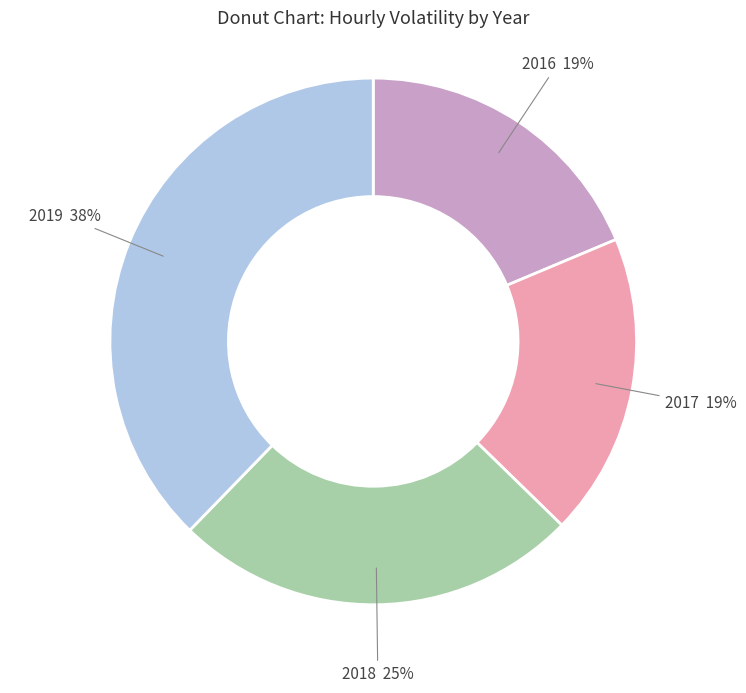

Does any single category account for the majority?

No